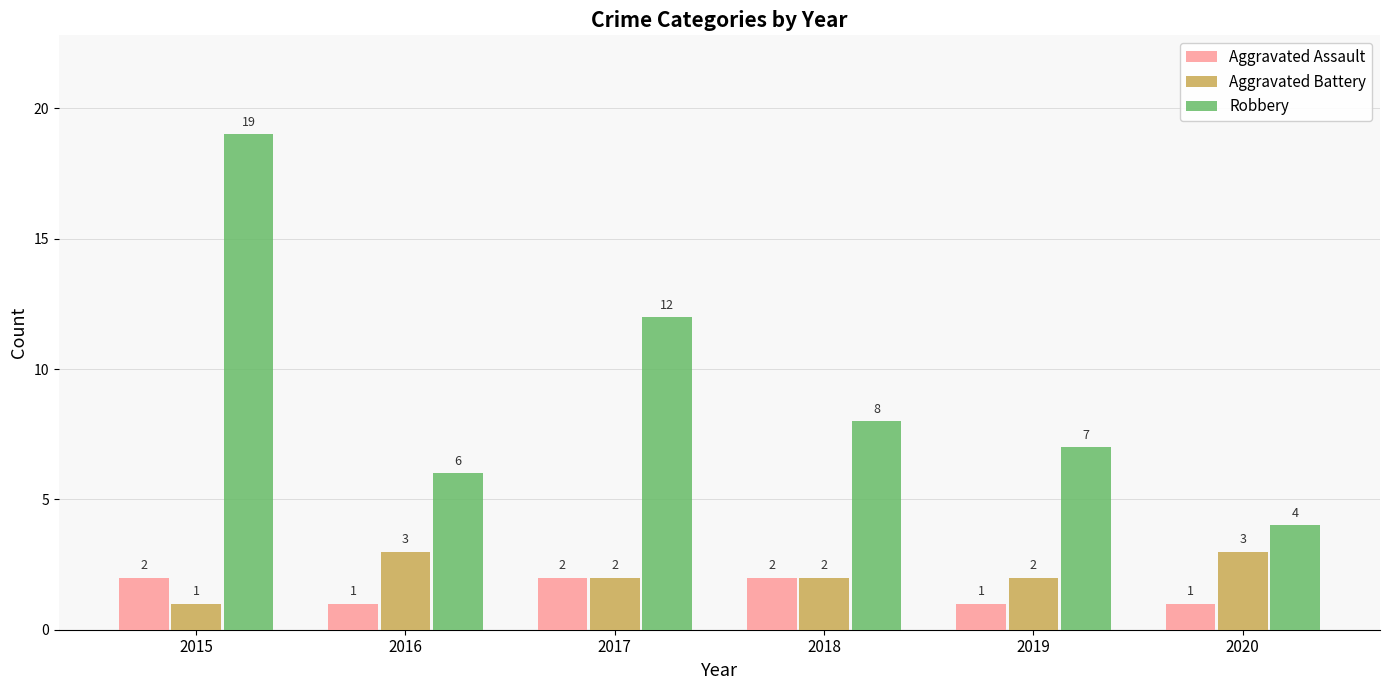

How many bars are there in total?

18